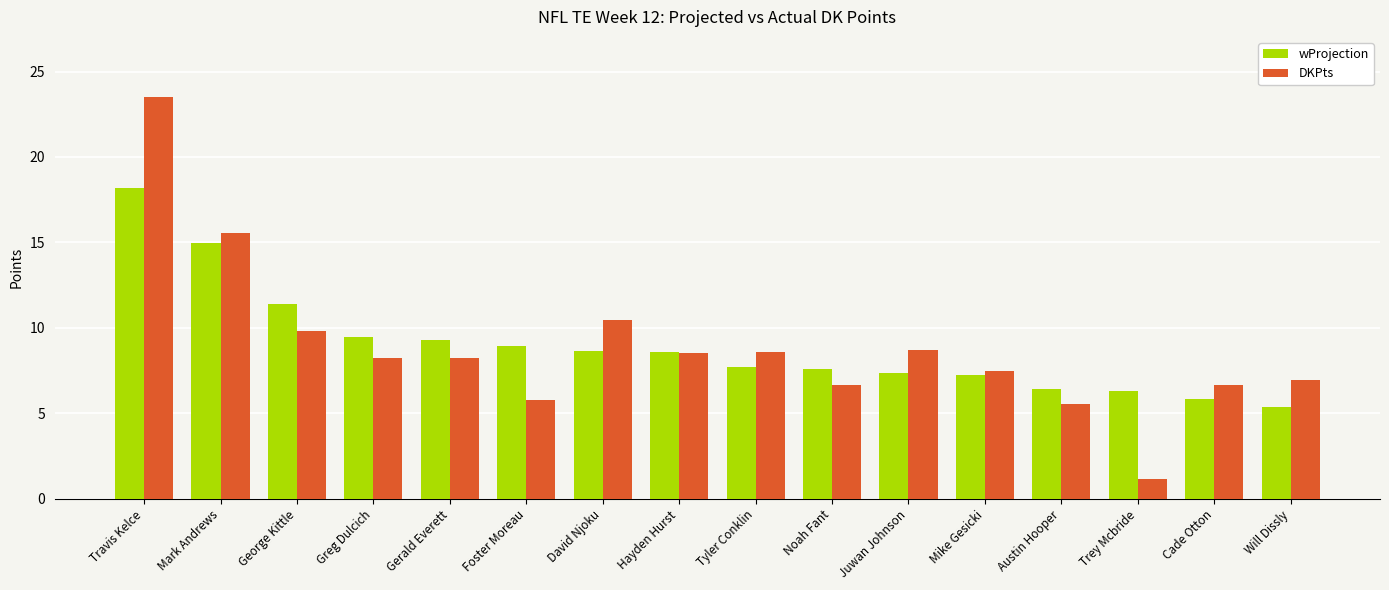

What is the value of the wProjection bar at the 3rd from the left?

11.4